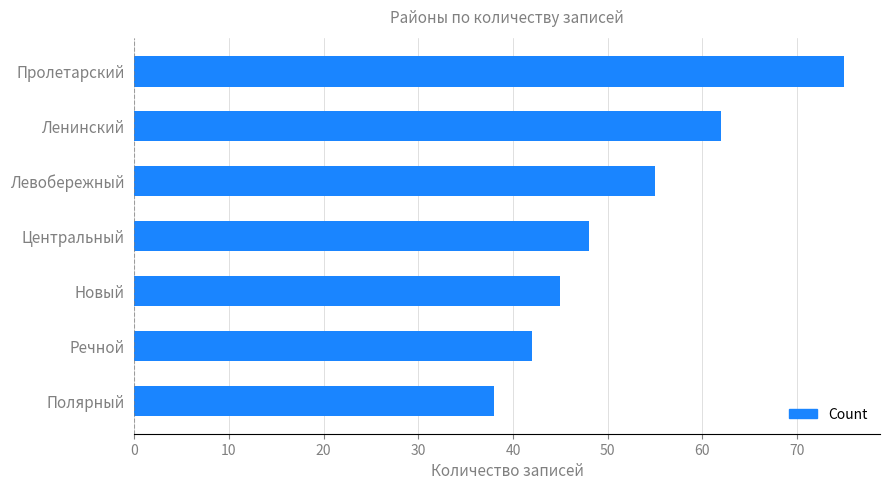

At which label is the value closest to 56?

Левобережный